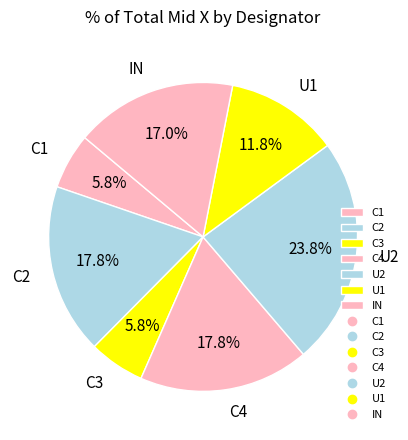

Is the sum of U2 and C1 greater than half?

No